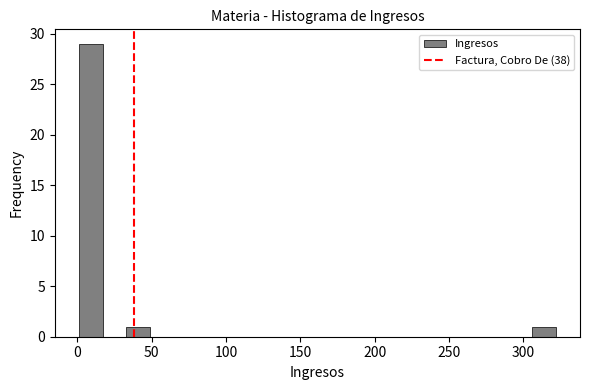

Around what value on the x-axis is the tallest bar? Give the approximate position of its centre, as read against the axis.

10